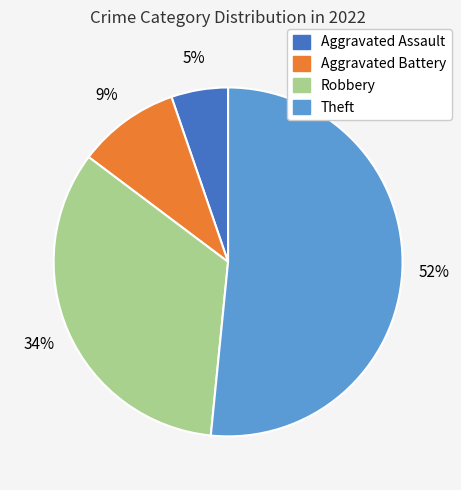

To the nearest percent, what percentage of the pie is Aggravated Battery?

9%